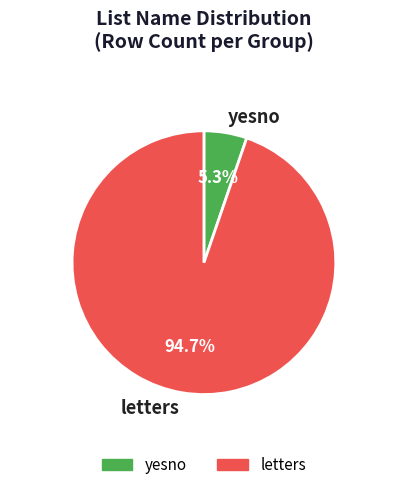

Combined, do yesno and letters account for over 50%?

Yes